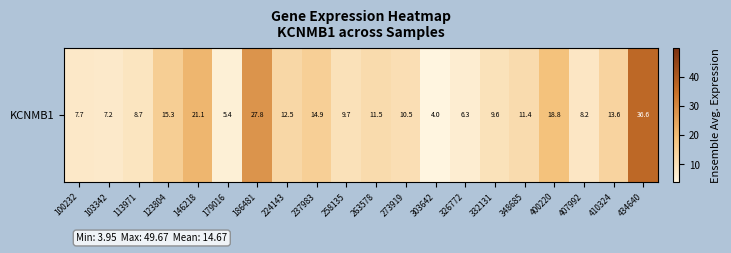

What is the difference between the maximum and minimum values?

32.6